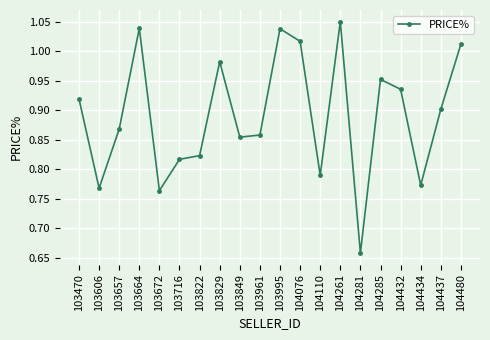

At which category does the chart reach its peak across all series?

104261